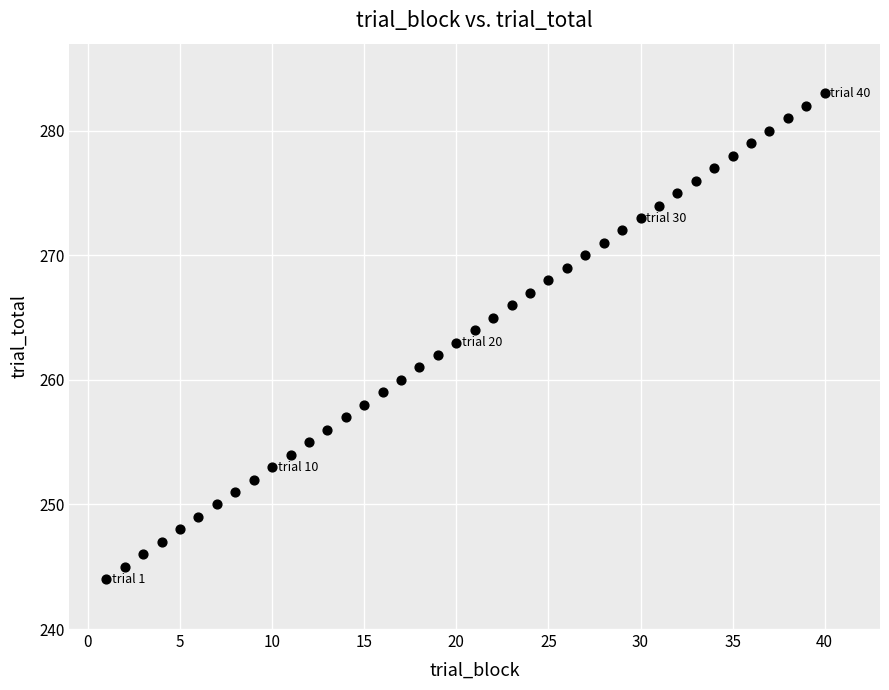

What is the range of X values (max minus min)?

39